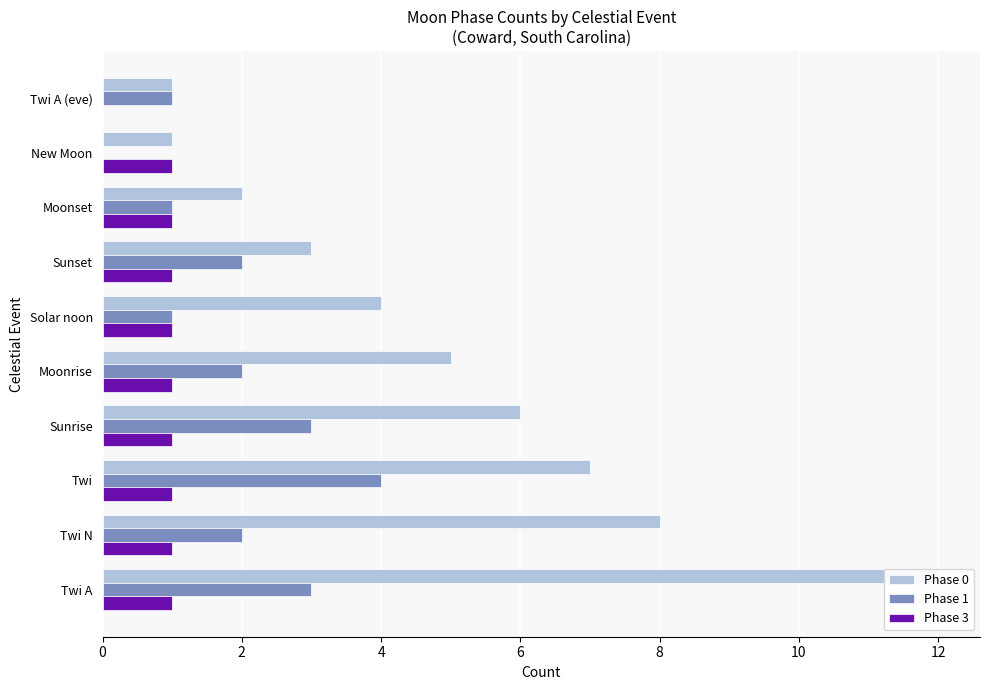

How many data points in Phase 1 are above 2?

3